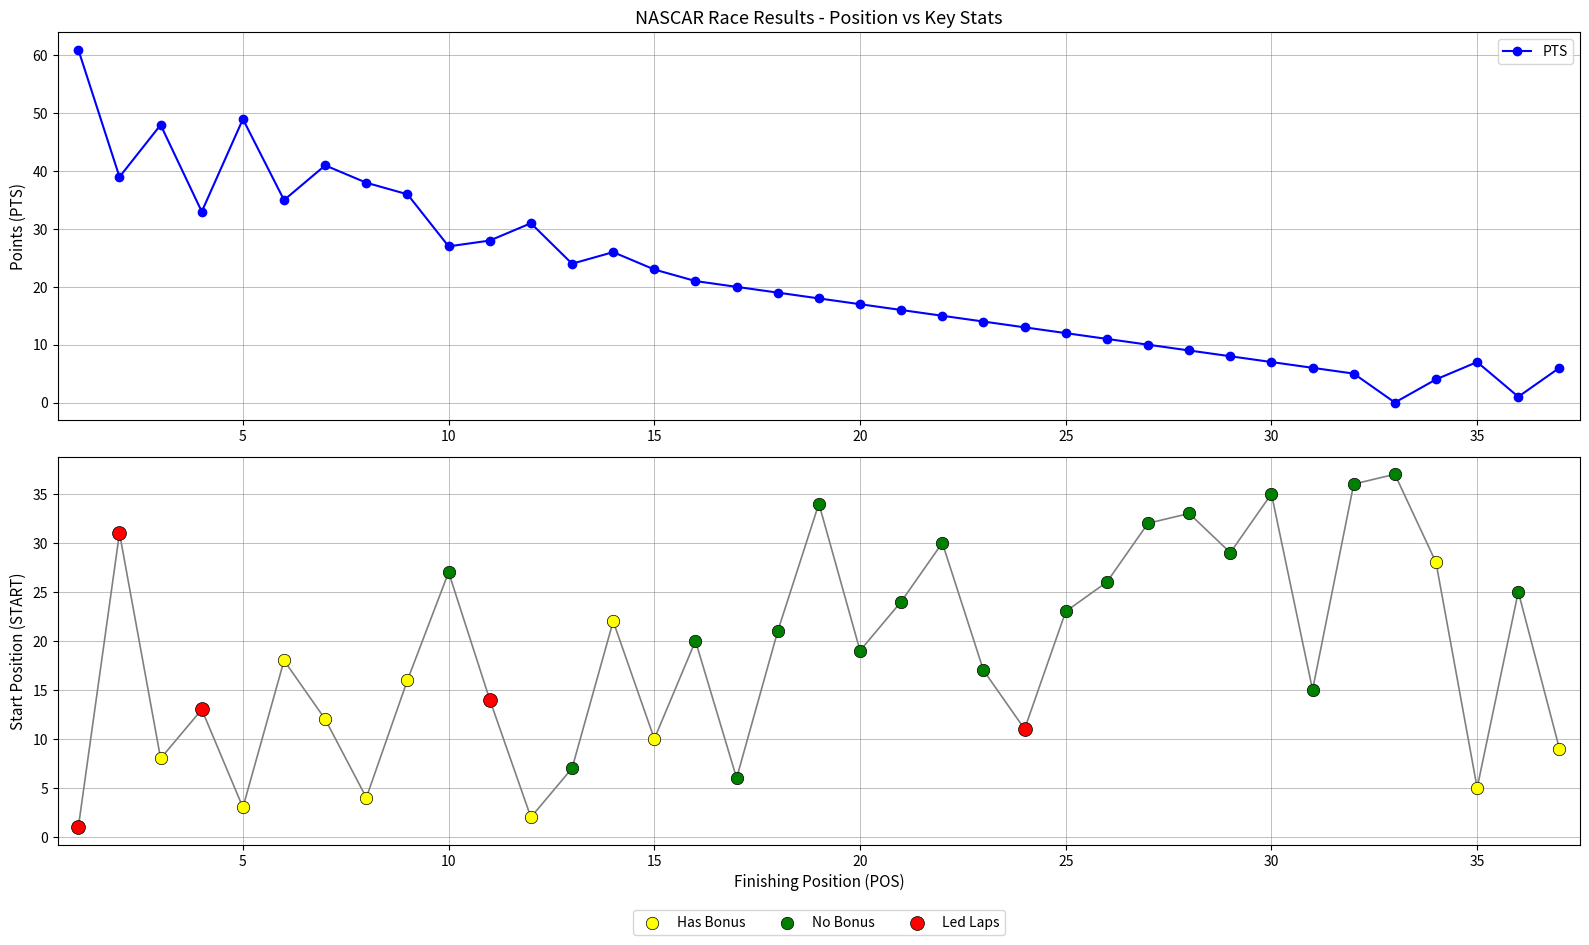

Which series has the largest total across all categories?

PTS